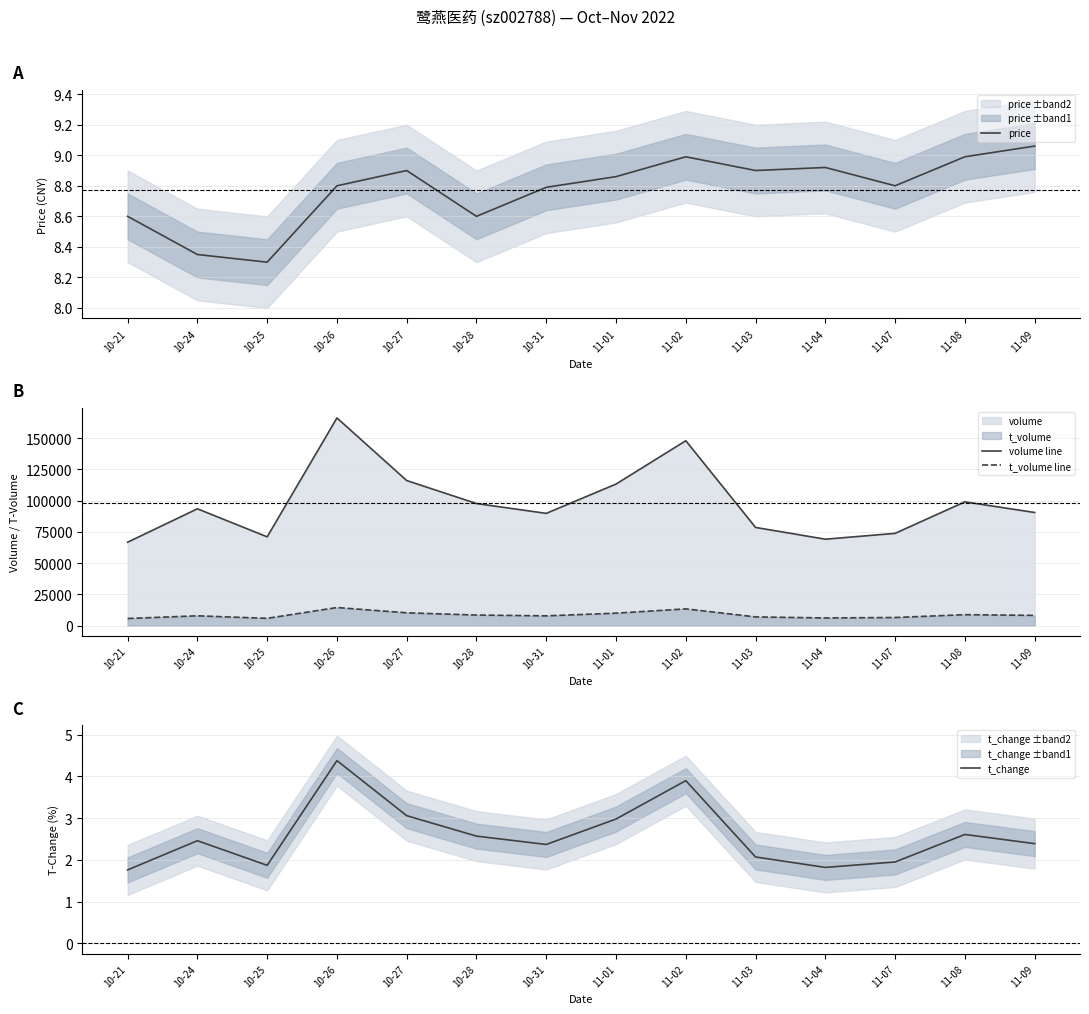

How many series are shown in this chart?

4